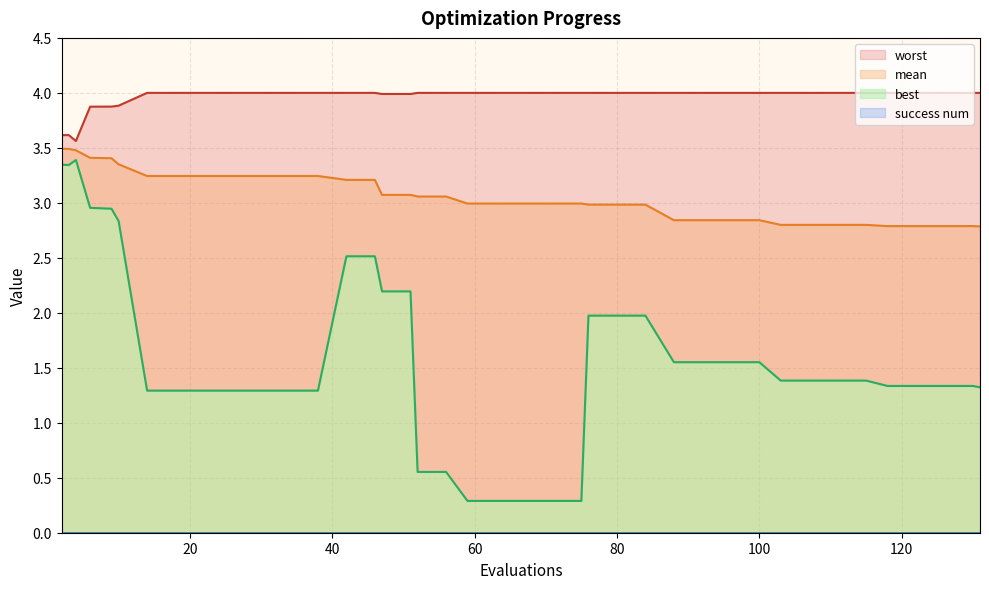

At which category does worst reach its first local peak?

3